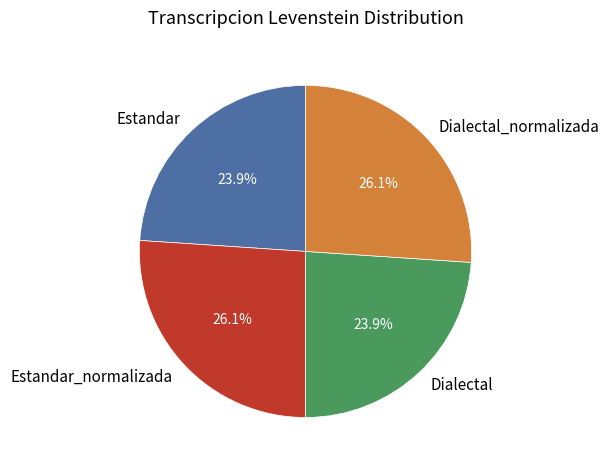

What percentage do Dialectal_normalizada and Dialectal together represent?

50.0%